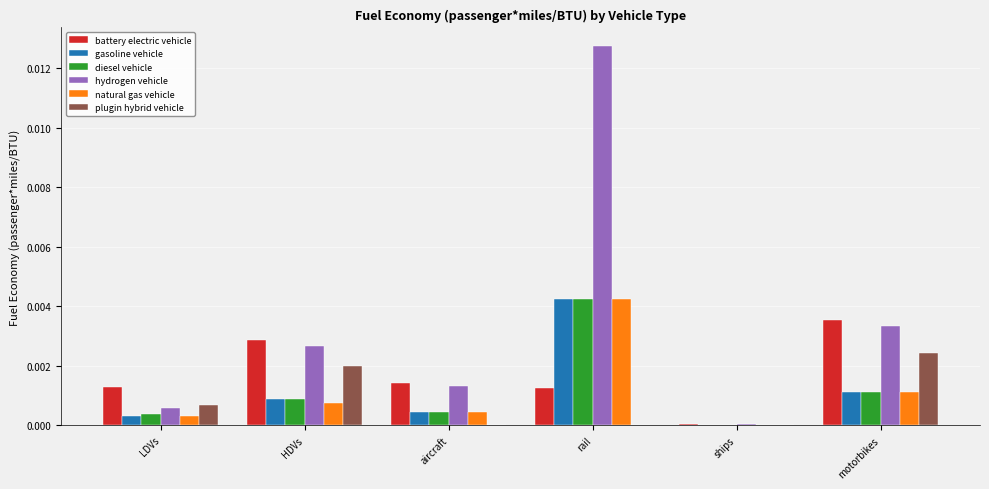

Which series has the widest spread of values?

hydrogen vehicle